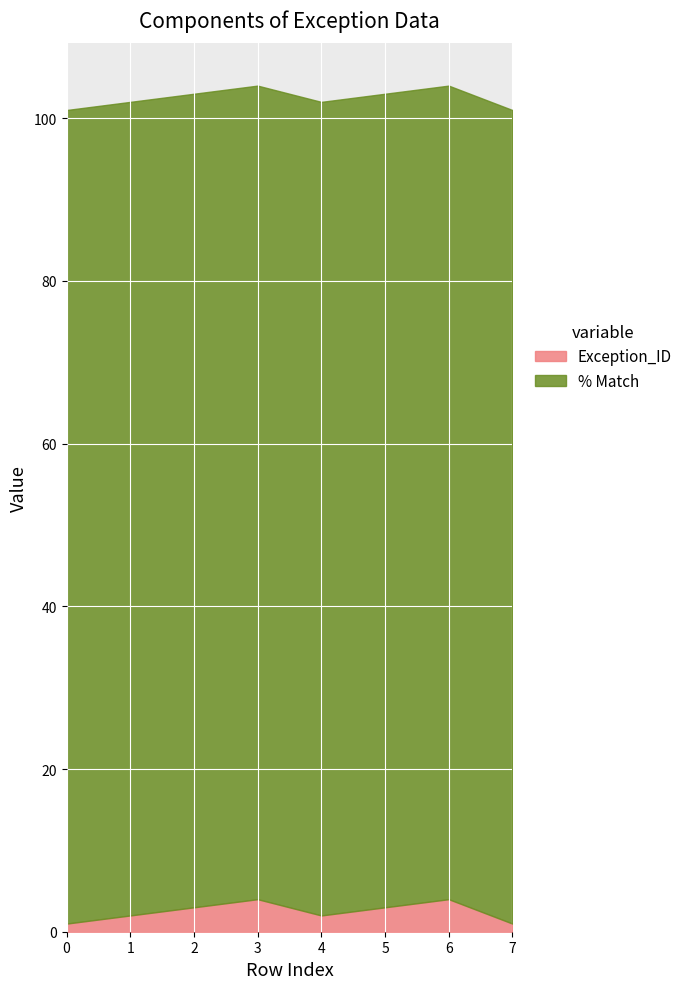

What is the approximate value of % Match at 0?

100